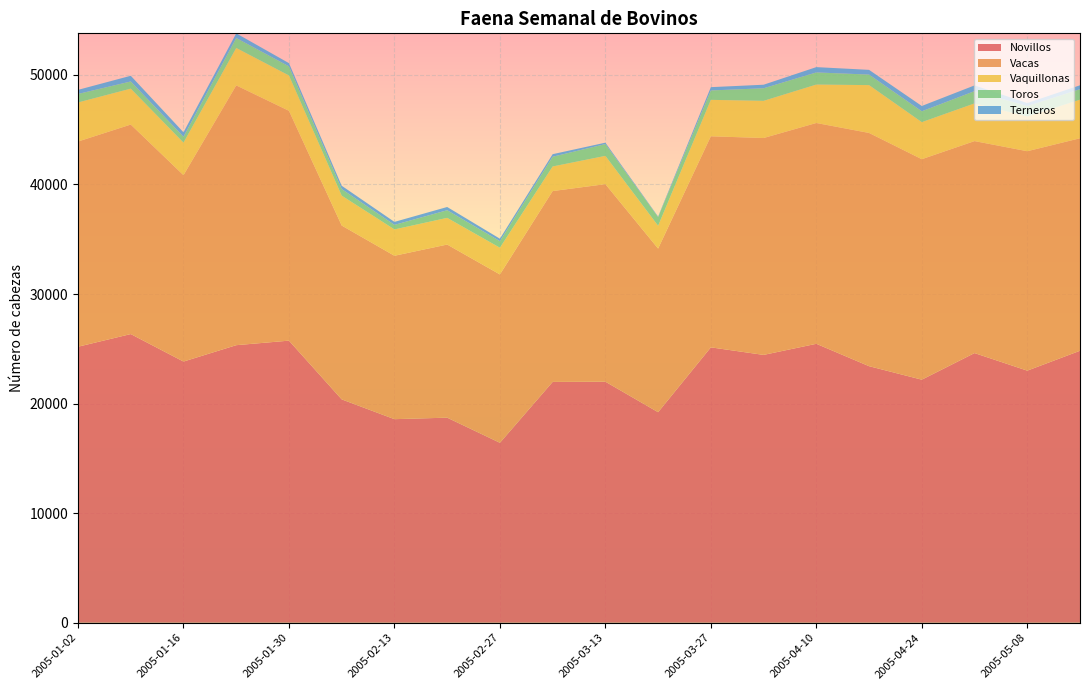

Reading left to right, transcribe all the data shown in this chart.

Novillos: 2005-01-02=25192	2005-01-09=26348	2005-01-16=23838	2005-01-23=25333	2005-01-30=25747	2005-02-06=20386	2005-02-13=18579	2005-02-20=18717	2005-02-27=16423	2005-03-06=21980	2005-03-13=22001	2005-03-20=19215	2005-03-27=25135	2005-04-03=24445	2005-04-10=25459	2005-04-17=23416	2005-04-24=22184	2005-05-01=24612	2005-05-08=23008	2005-05-15=24823
Vacas: 2005-01-02=18728	2005-01-09=19121	2005-01-16=17013	2005-01-23=23711	2005-01-30=20978	2005-02-06=15867	2005-02-13=14916	2005-02-20=15801	2005-02-27=15366	2005-03-06=17419	2005-03-13=18030	2005-03-20=14934	2005-03-27=19264	2005-04-03=19796	2005-04-10=20154	2005-04-17=21288	2005-04-24=20126	2005-05-01=19348	2005-05-08=20028	2005-05-15=19396
Vaquillonas: 2005-01-02=3566	2005-01-09=3279	2005-01-16=2968	2005-01-23=3416	2005-01-30=3224	2005-02-06=2729	2005-02-13=2403	2005-02-20=2435	2005-02-27=2438	2005-03-06=2244	2005-03-13=2581	2005-03-20=2083	2005-03-27=3326	2005-04-03=3393	2005-04-10=3508	2005-04-17=4366	2005-04-24=3379	2005-05-01=3440	2005-05-08=3170	2005-05-15=3521
Toros: 2005-01-02=776	2005-01-09=655	2005-01-16=536	2005-01-23=910	2005-01-30=833	2005-02-06=601	2005-02-13=414	2005-02-20=697	2005-02-27=599	2005-03-06=889	2005-03-13=1075	2005-03-20=786	2005-03-27=857	2005-04-03=1148	2005-04-10=1106	2005-04-17=961	2005-04-24=991	2005-05-01=1120	2005-05-08=952	2005-05-15=956
Terneros: 2005-01-02=374	2005-01-09=520	2005-01-16=407	2005-01-23=426	2005-01-30=292	2005-02-06=300	2005-02-13=273	2005-02-20=295	2005-02-27=225	2005-03-06=234	2005-03-13=129	2005-03-20=50	2005-03-27=301	2005-04-03=323	2005-04-10=485	2005-04-17=432	2005-04-24=486	2005-05-01=522	2005-05-08=273	2005-05-15=358